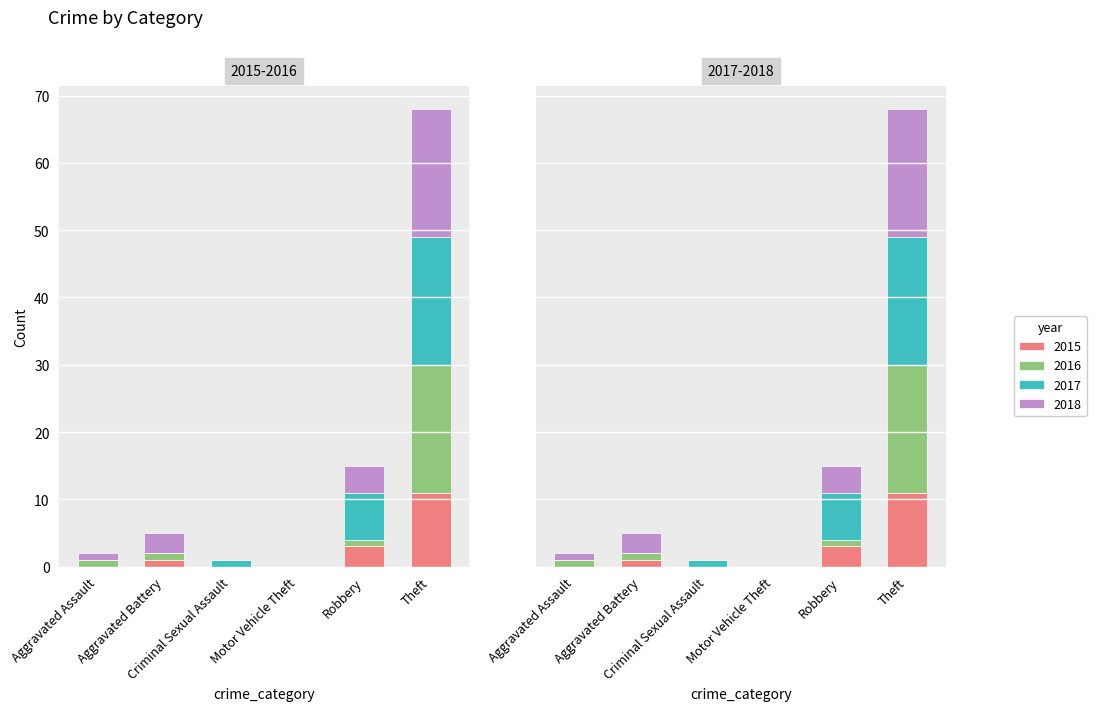

At which label is 2018 closest to 9?

Robbery